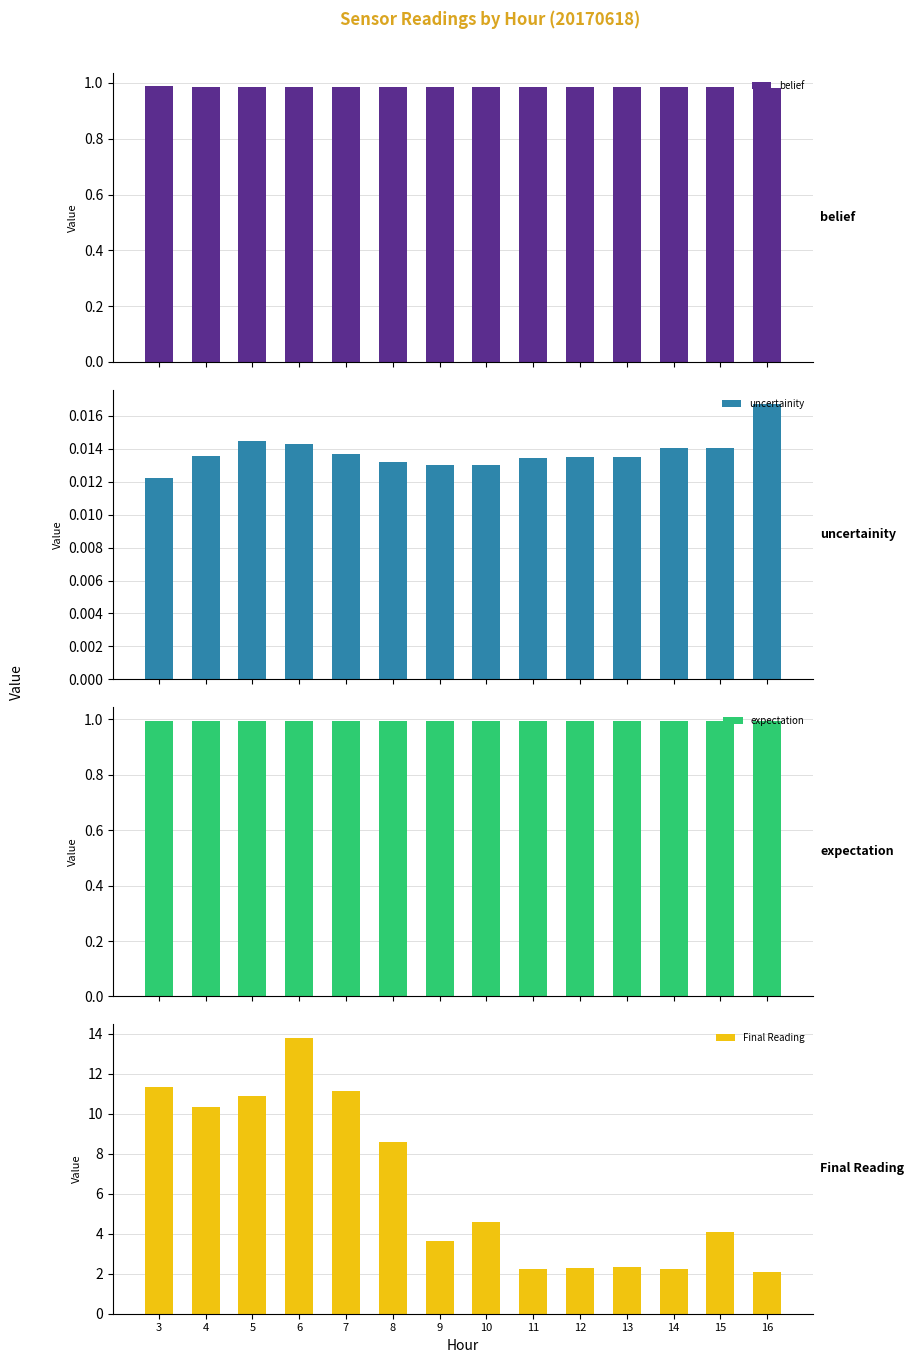

Reading left to right, what are all the values shown in this chart?

belief: 1.0	1.0	1.0	1.0	1.0	1.0	1.0	1.0	1.0	1.0	1.0	1.0	1.0	1.0
uncertainity: 0.0	0.0	0.0	0.0	0.0	0.0	0.0	0.0	0.0	0.0	0.0	0.0	0.0	0.0
expectation: 1.0	1.0	1.0	1.0	1.0	1.0	1.0	1.0	1.0	1.0	1.0	1.0	1.0	1.0
Final Reading: 11.3	10.3	10.9	13.8	11.1	8.6	3.6	4.6	2.3	2.3	2.3	2.3	4.1	2.1